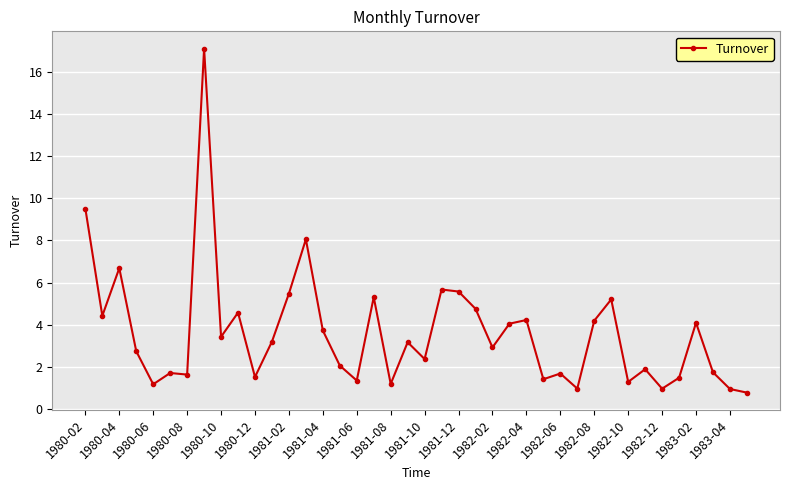

What is the minimum value shown in the chart?

0.8